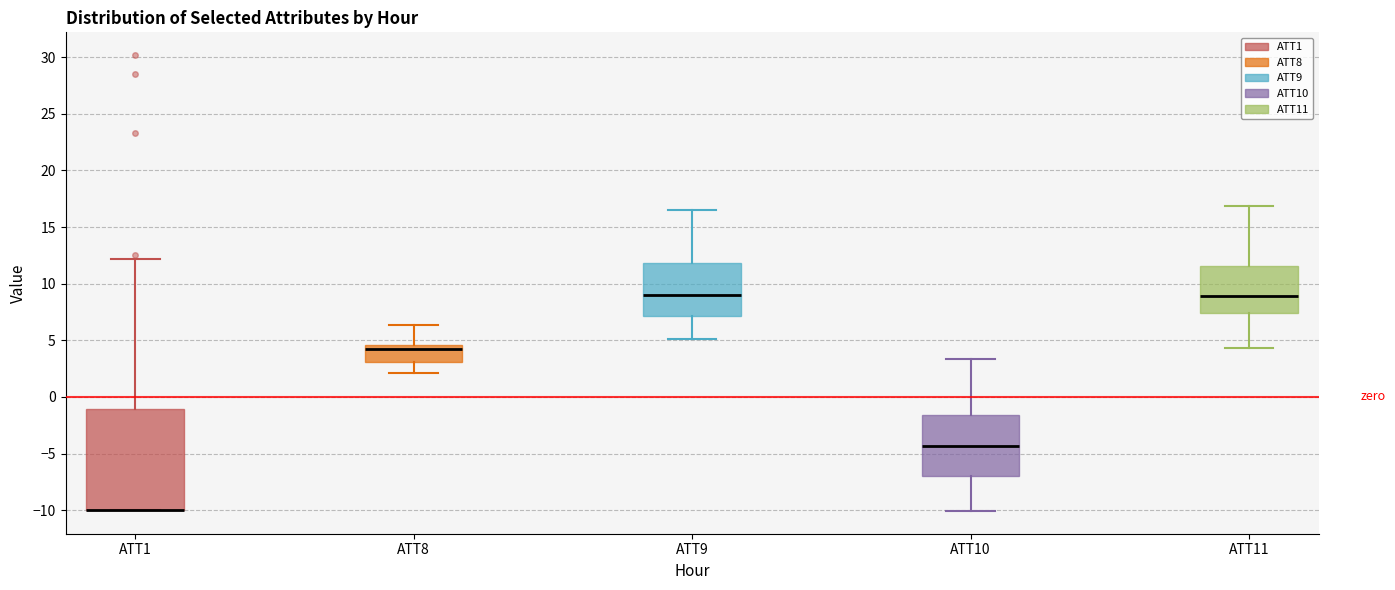

Reading left to right, transcribe this box plot: for each box, give where its median line is, the range the box spans, and where its two whiskers end, as read against the y-axis. The values are not printed on the chart, so give them approximately, as read against the axis.

ATT1: median -10.0 (drawn on the box's lower edge), box -10.0 to -1.0, whiskers -10.0 to 12.0
ATT8: median 4.0, box 3.0 to 4.5, whiskers 2.0 to 6.5
ATT9: median 9.0, box 7.0 to 12.0, whiskers 5.0 to 16.5
ATT10: median -4.5, box -7.0 to -1.5, whiskers -10.0 to 3.5
ATT11: median 9.0, box 7.5 to 11.5, whiskers 4.5 to 17.0